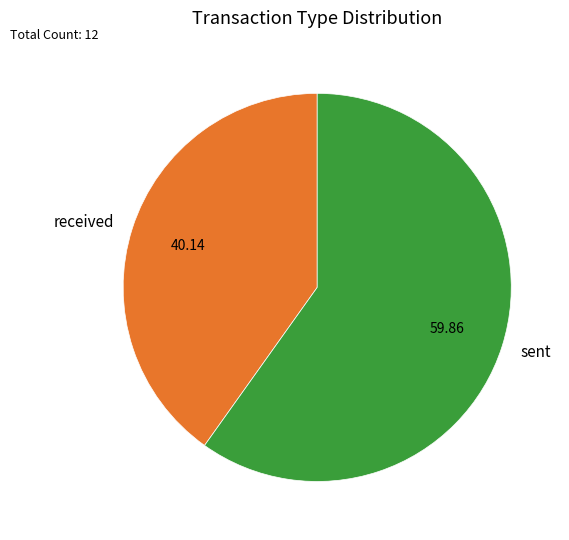

Rank the categories by value from highest to lowest.

sent, received